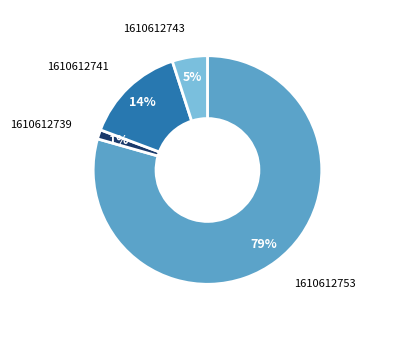

Does any single category account for the majority?

Yes